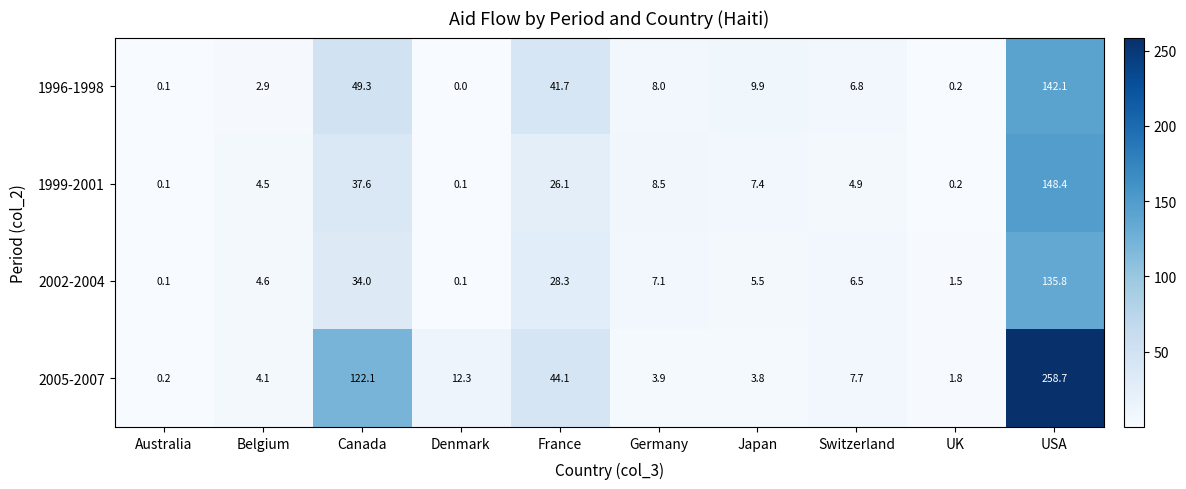

How many distinct data groups are displayed?

4